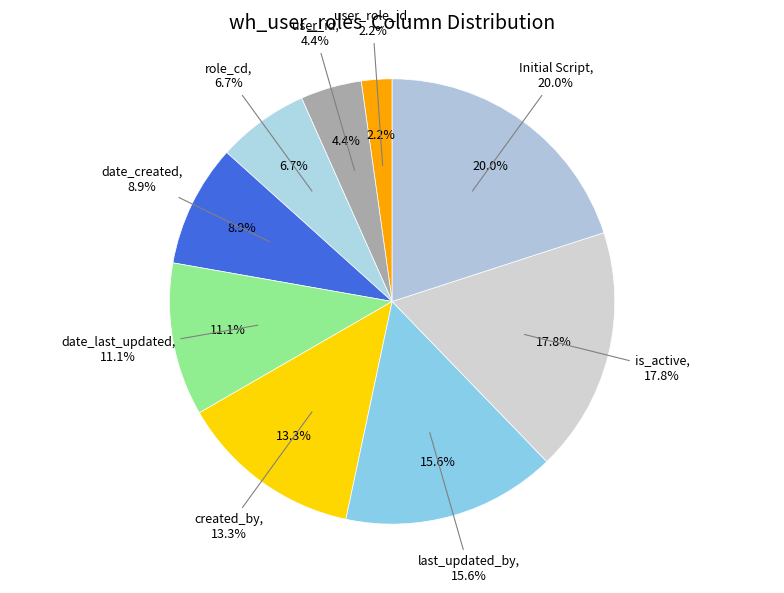

Combined, what portion of the pie is created_by and user_id?

17.8%